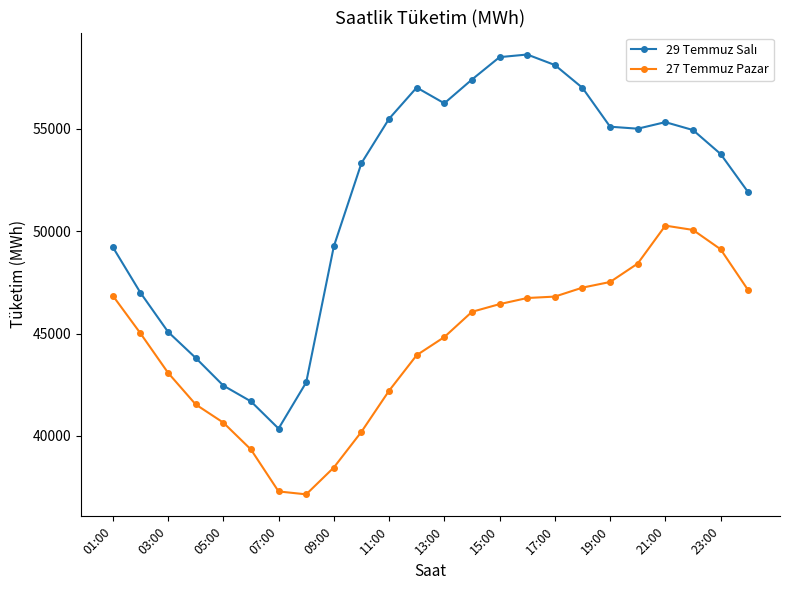

At how many categories does at least one series exceed 51393?

15